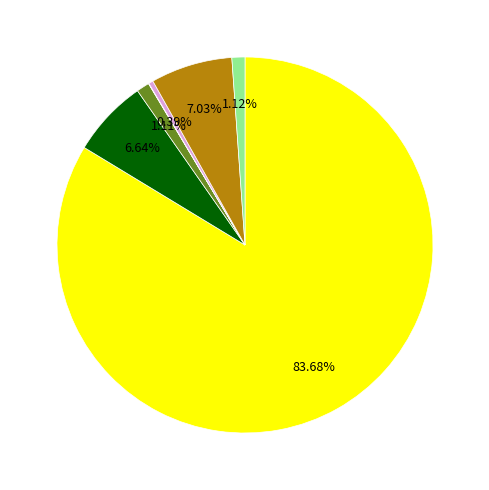

Is there any slice that represents more than half of the pie?

Yes